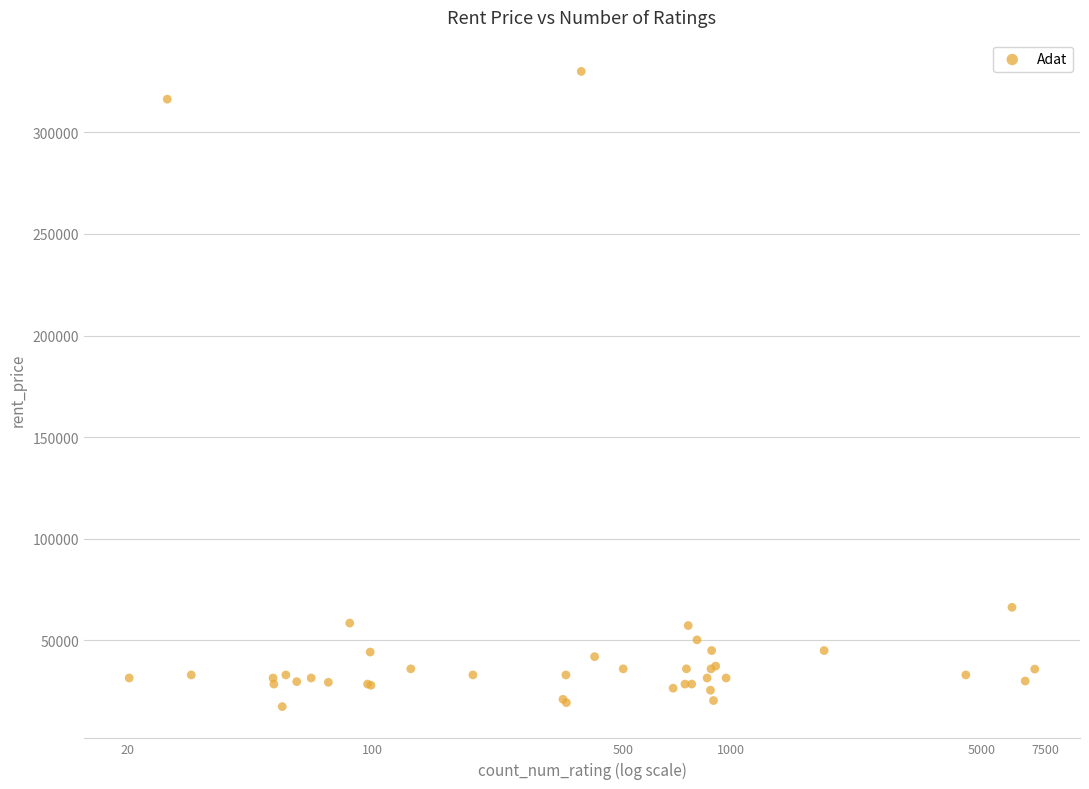

What Y value in the scatter plot is closest to 173700?

66262.5